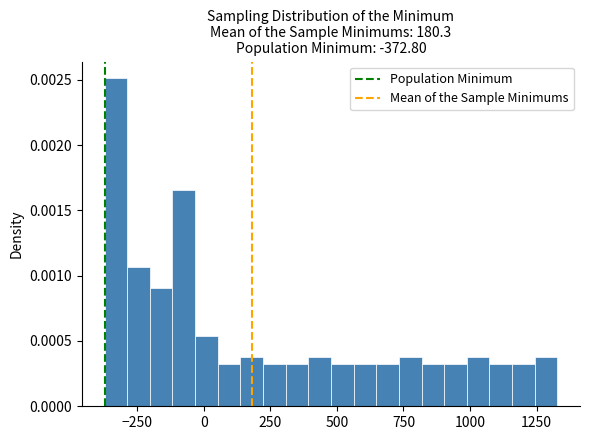

Read against the x-axis, roughly where is the centre of the tallest bar?

-350